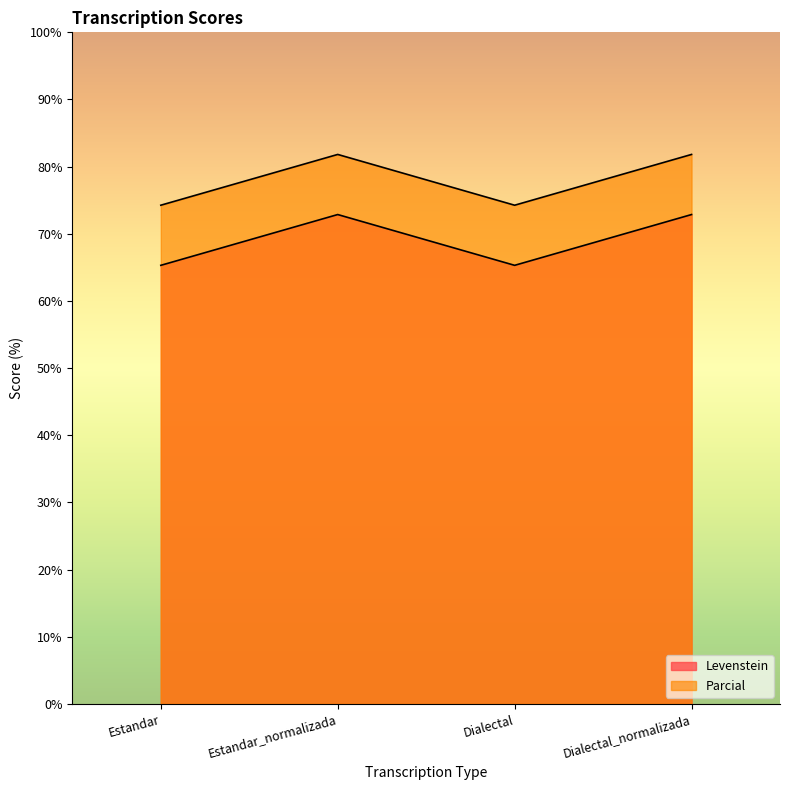

How many data points in Levenstein are less than 72?

2